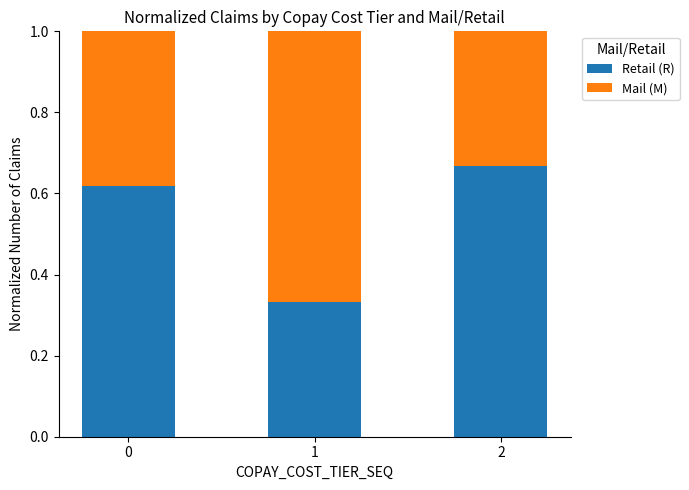

Rank the categories by Retail (R) value from lowest to highest.

1, 0, 2